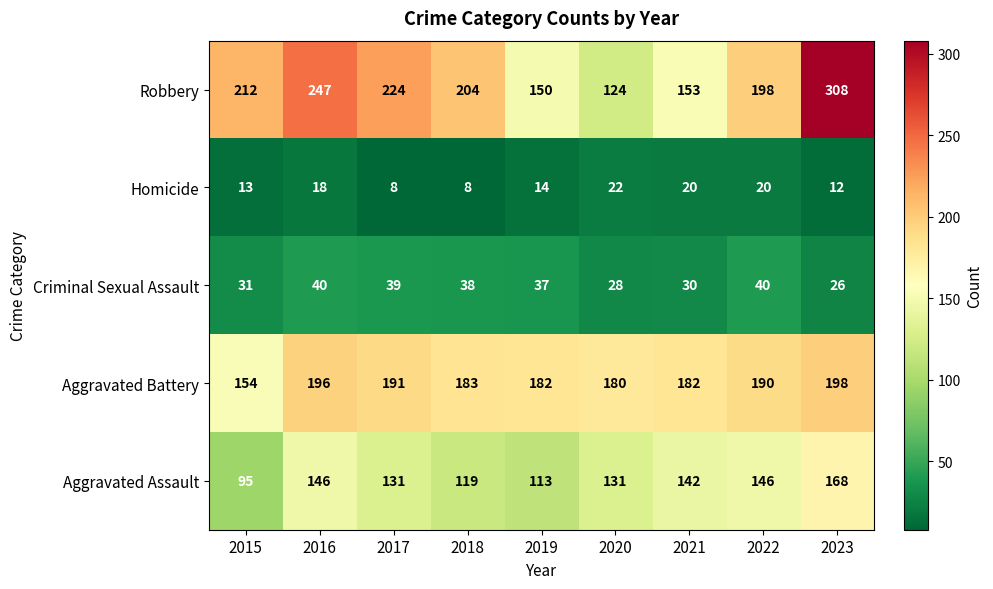

At how many categories does at least one series exceed 20?

9